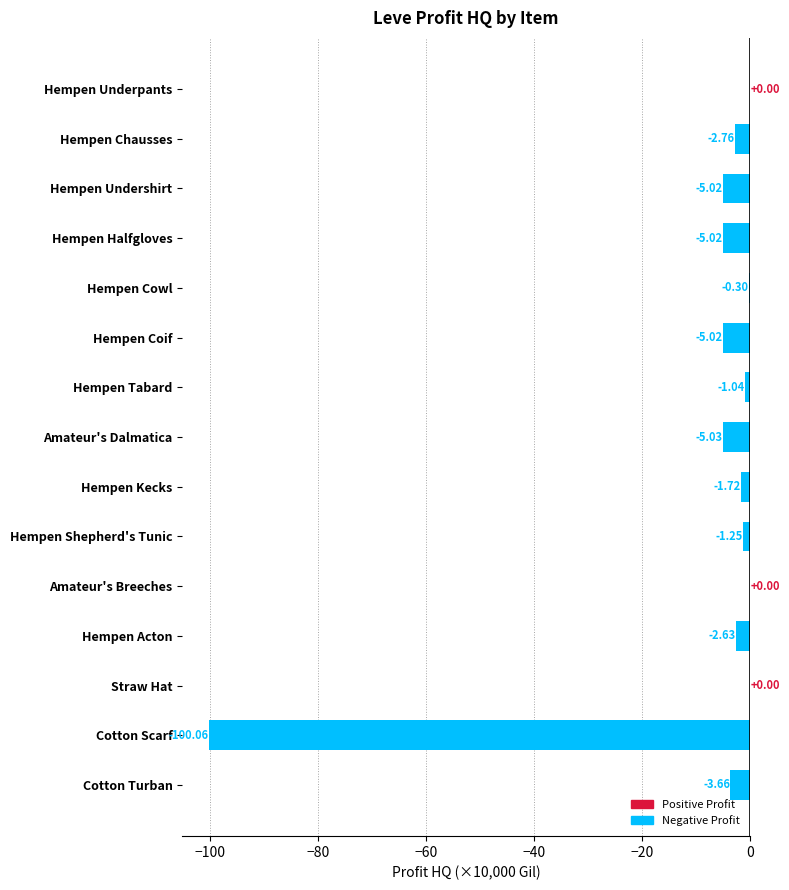

What is the sum of all values?

-133.5